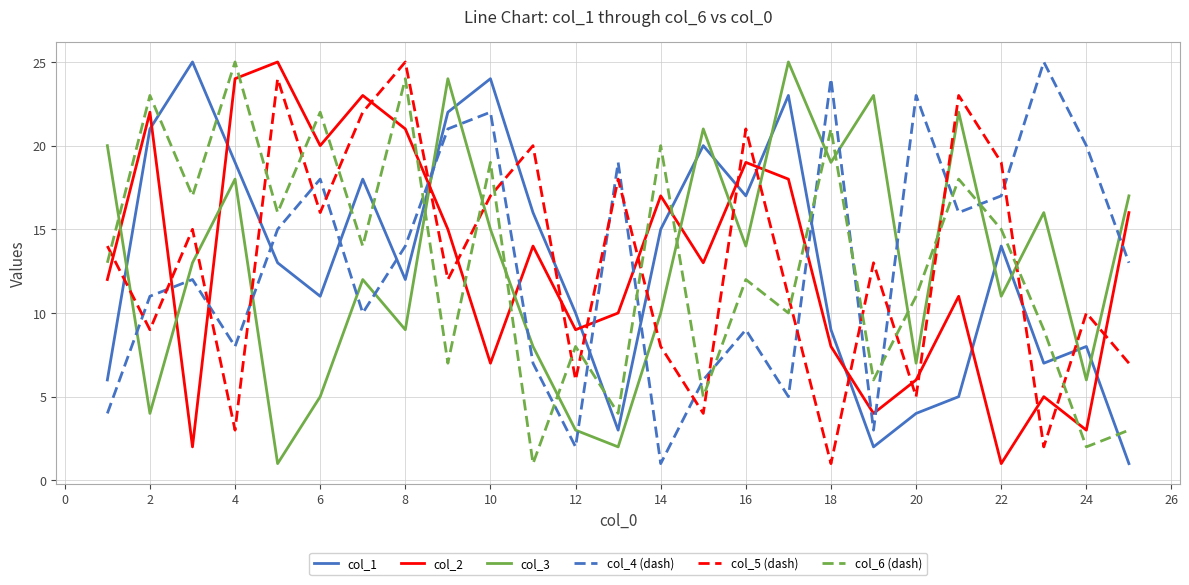

Which series ends up on top after the final intersection of col_6 (dash) and col_5 (dash)?

col_5 (dash)